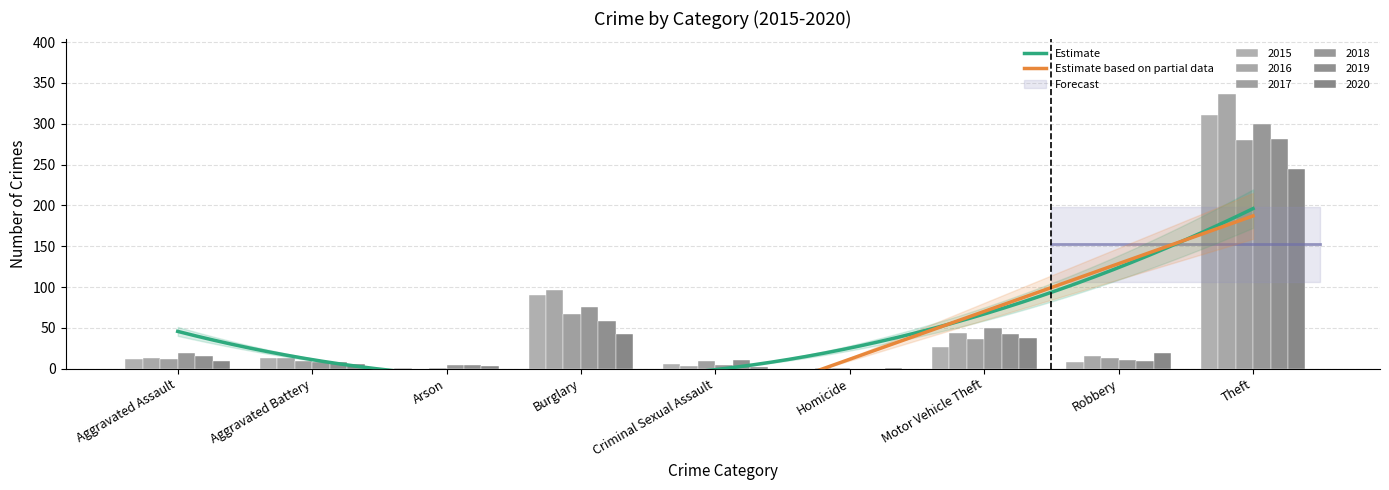

True or false: 2017 has a value of 138 at Theft.

False